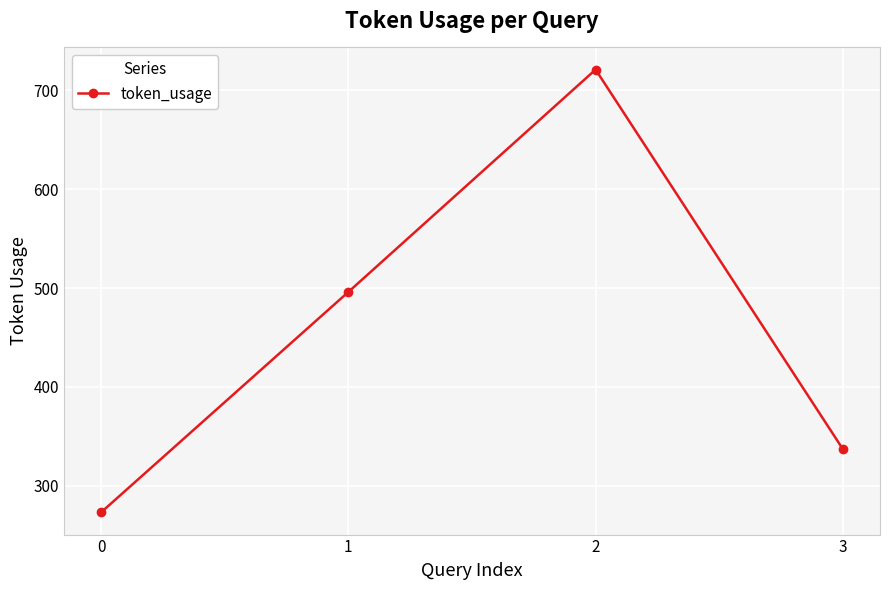

List the labels in order of value, smallest first.

0, 3, 1, 2